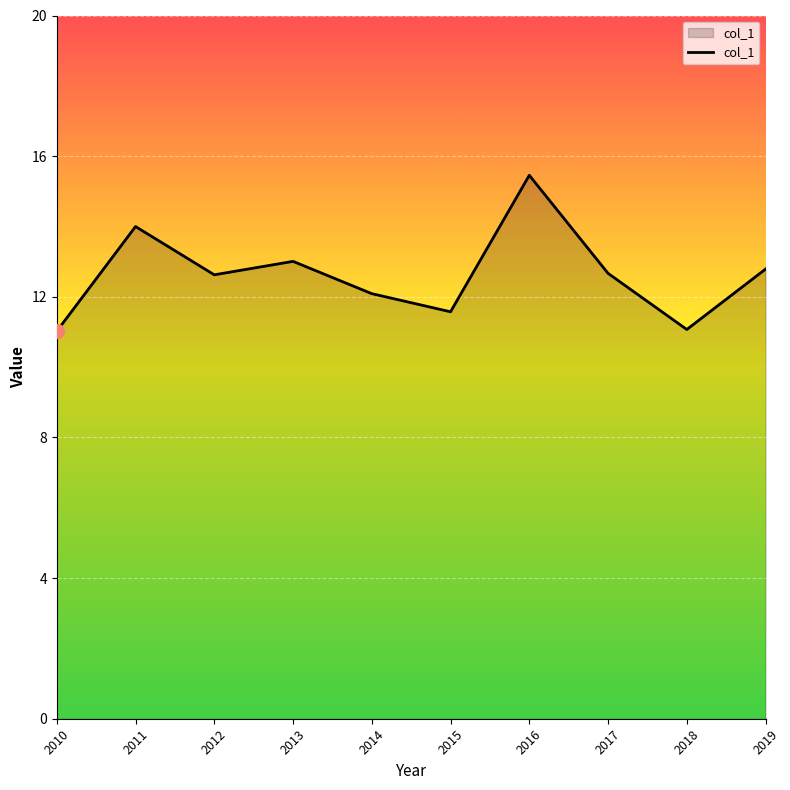

True or false: the data shows 15.5 at 2016.

True